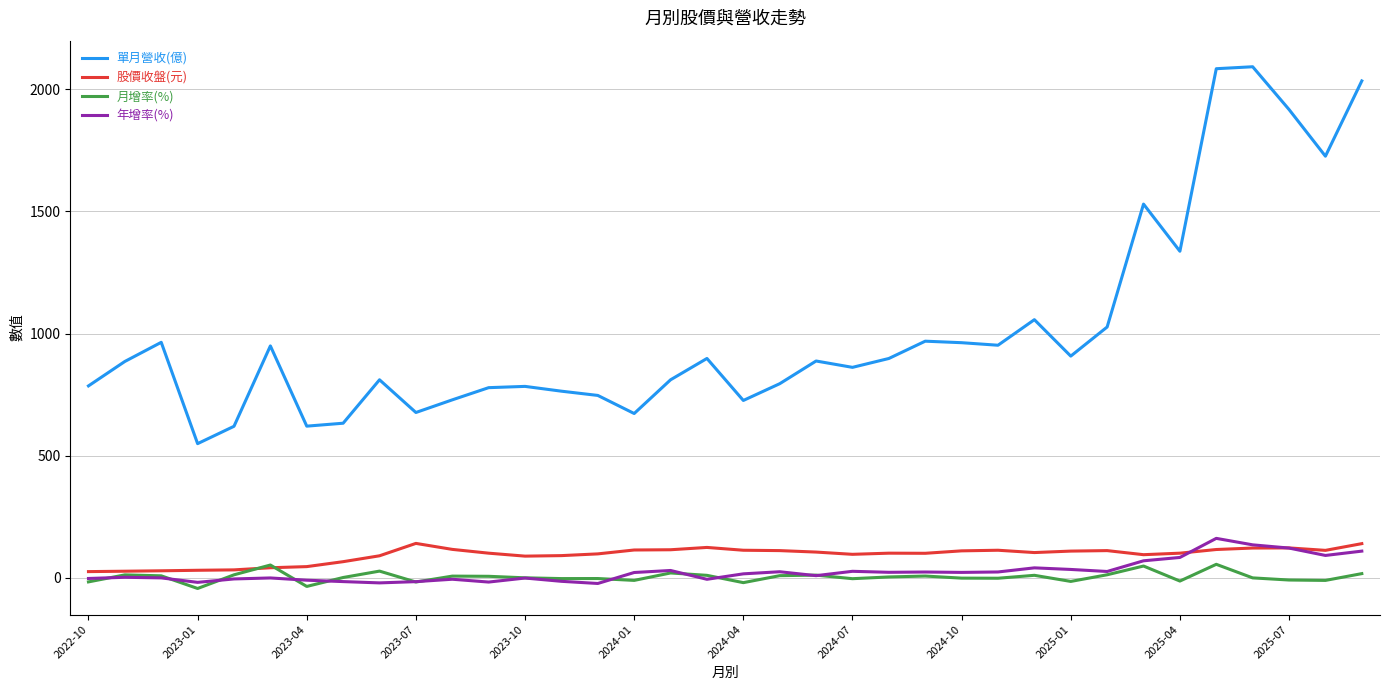

Which series has the widest spread of values?

單月營收(億)